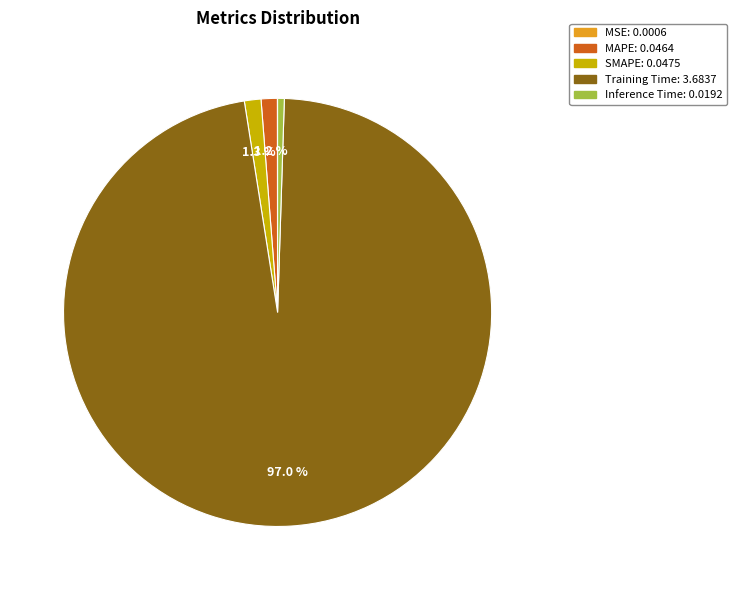

Is it true that Inference Time is 12% of the pie?

False